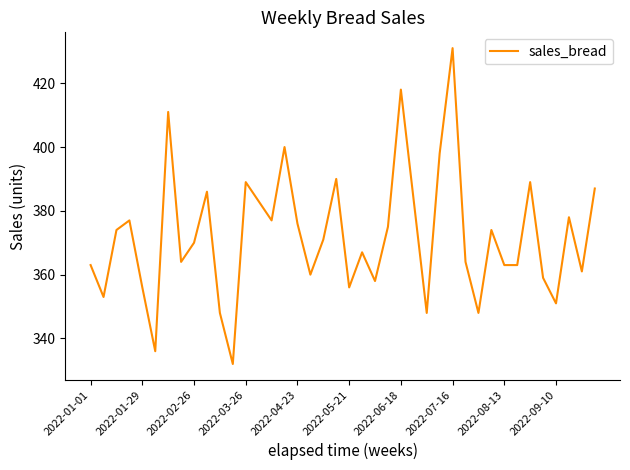

What is the smallest value displayed?

332